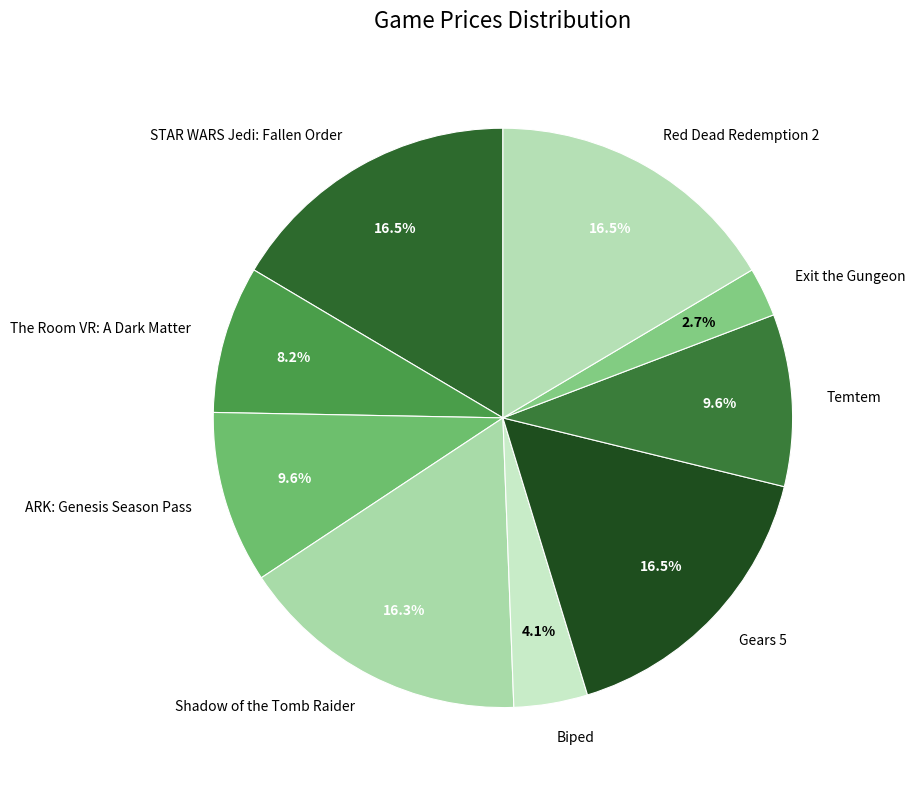

To the nearest percent, what is the difference between the The Room VR: A Dark Matter and Temtem slice percentages?

1%